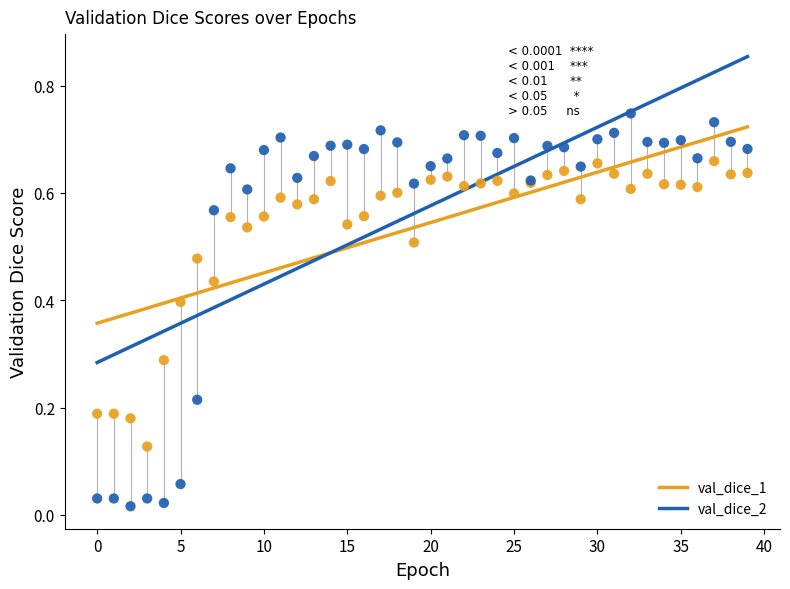

Which series has the widest spread of Y values?

val_dice_2